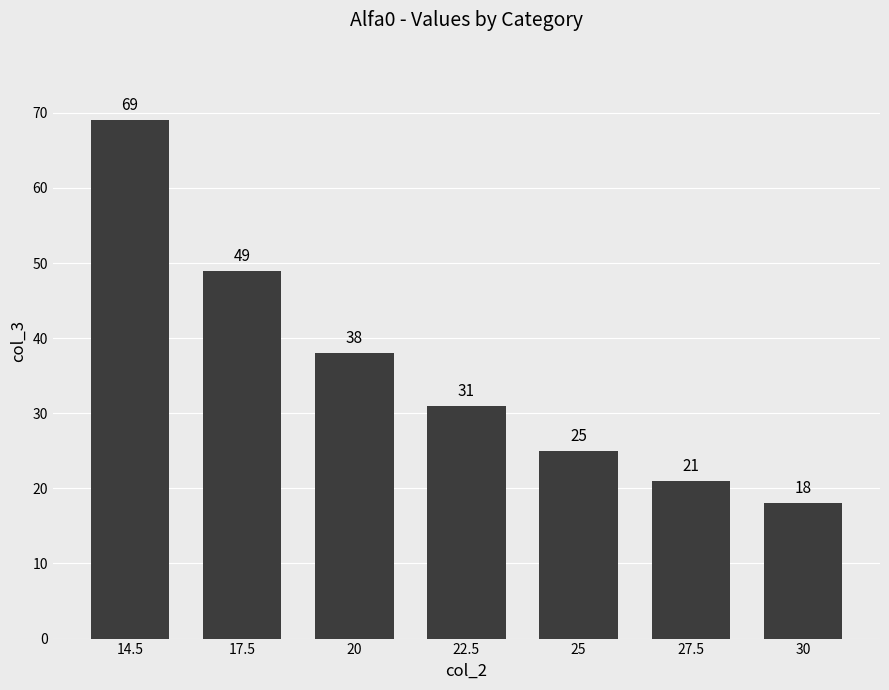

What is the change in value from 22.5 to 27.5?

-10